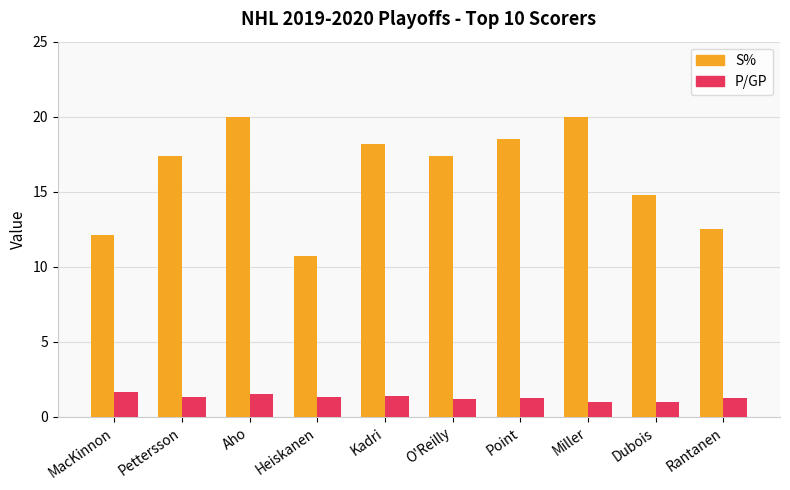

The P/GP series shows 1.6 at MacKinnon. True or false?

True